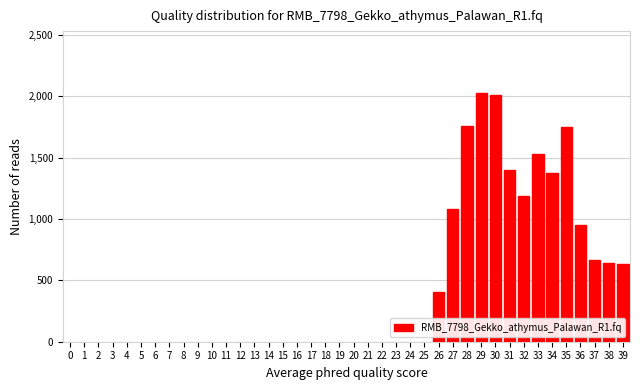

What is the smallest value displayed?

403.4